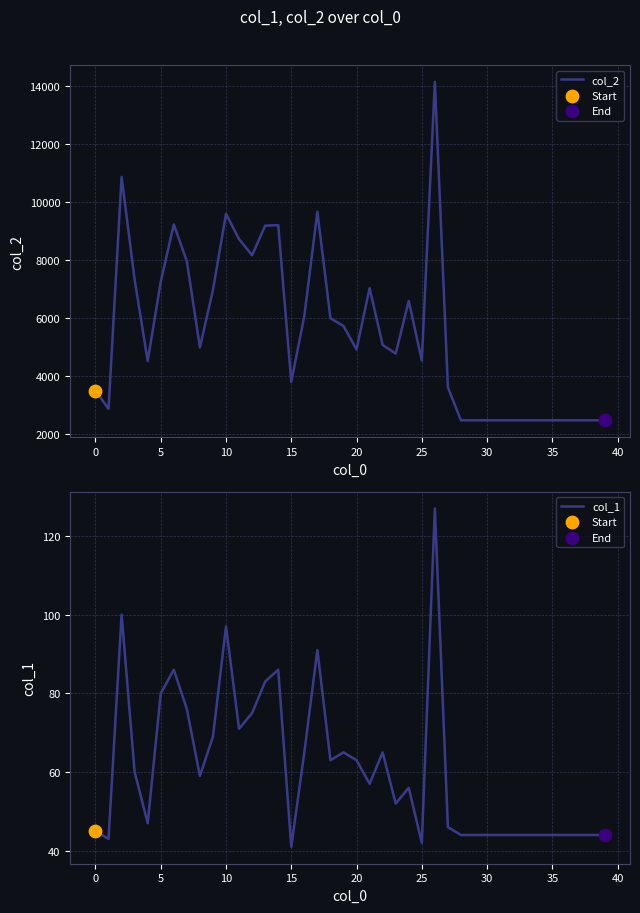

Which series has the largest Y range (max minus min)?

col_2